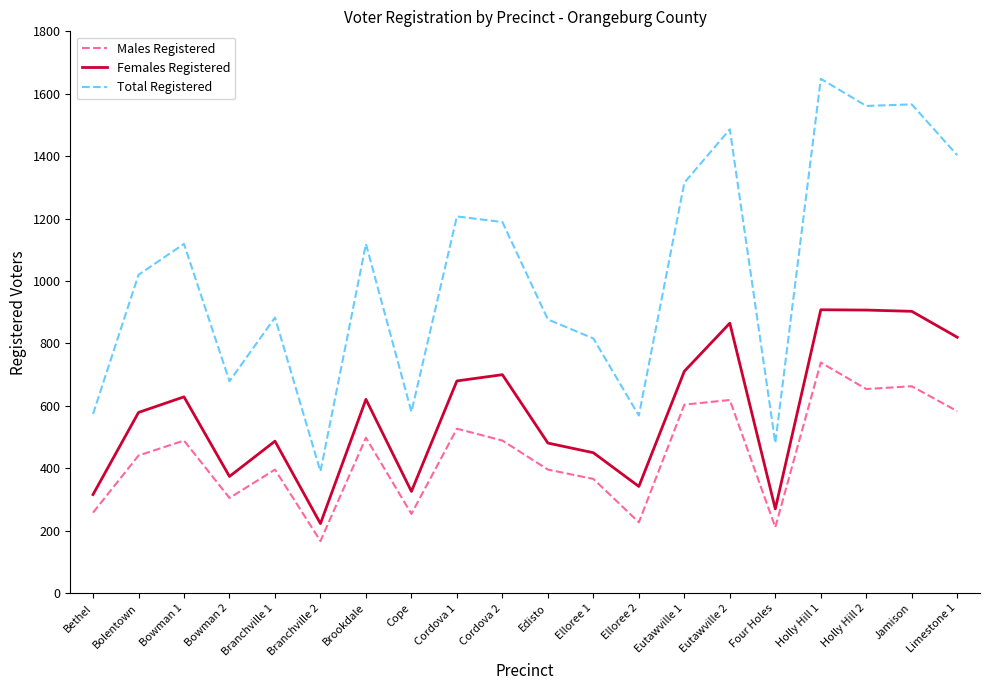

What is the difference between the maximum and minimum values in the Females Registered series?

685